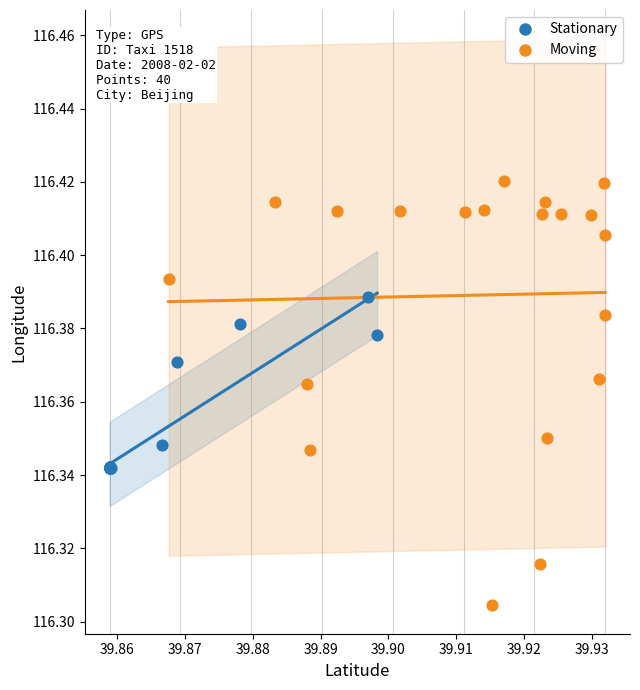

What are all the series names shown in the legend?

Stationary, Moving